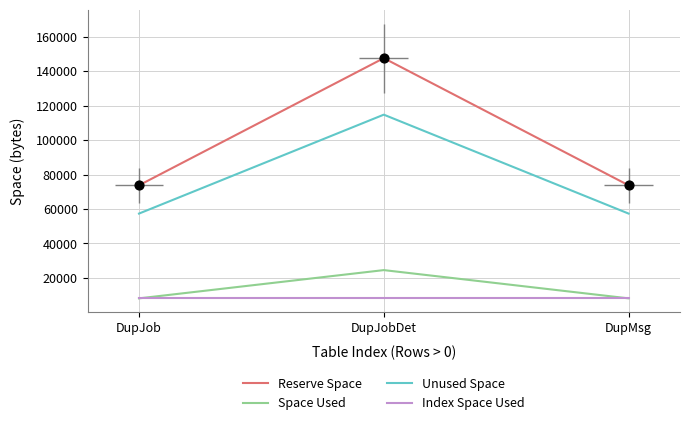

Which series reaches the minimum Y coordinate?

Space Used